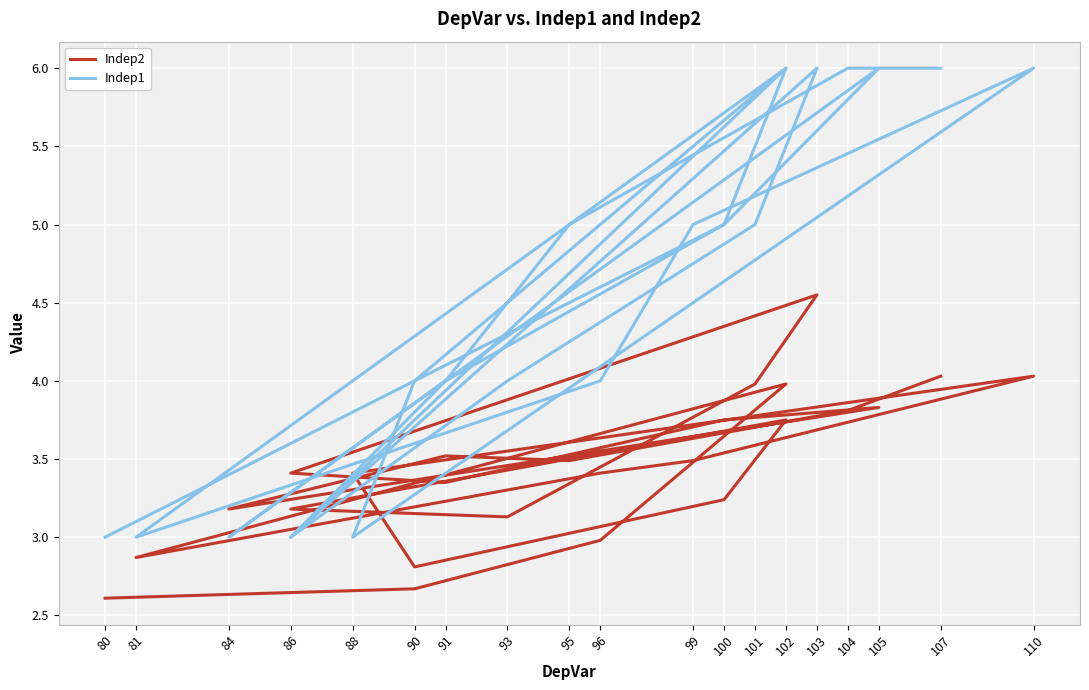

What are all the series names shown in the legend?

Indep2, Indep1